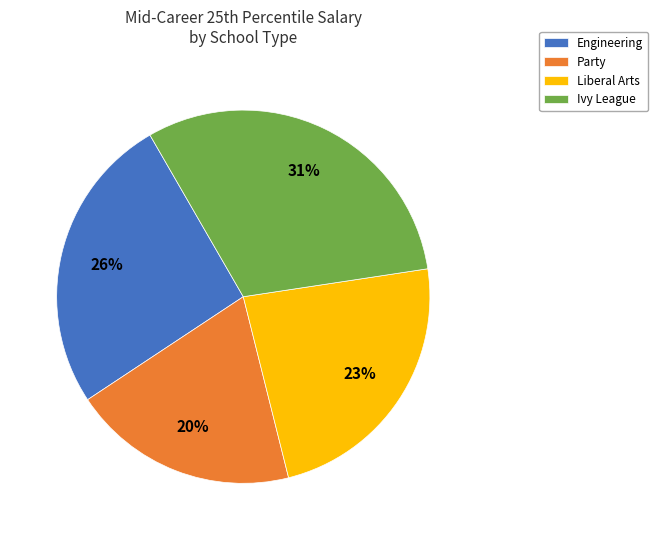

Combined, do Liberal Arts and Party account for over 50%?

No